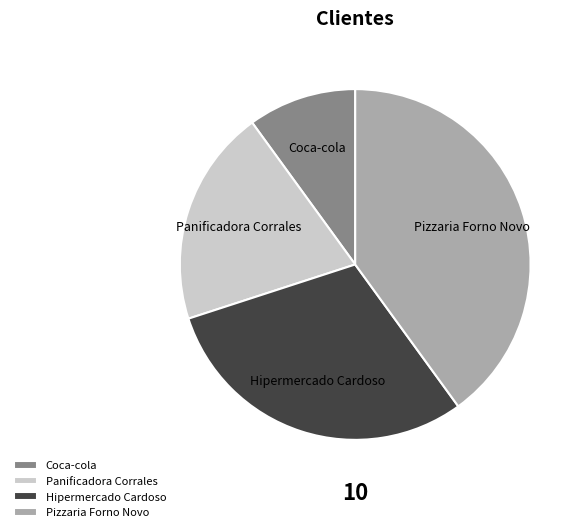

Is it true that Coca-cola is 10% of the pie?

True